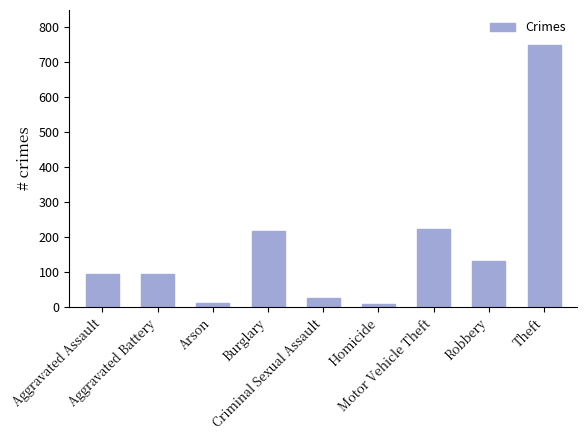

What is the sum of all values?

1560